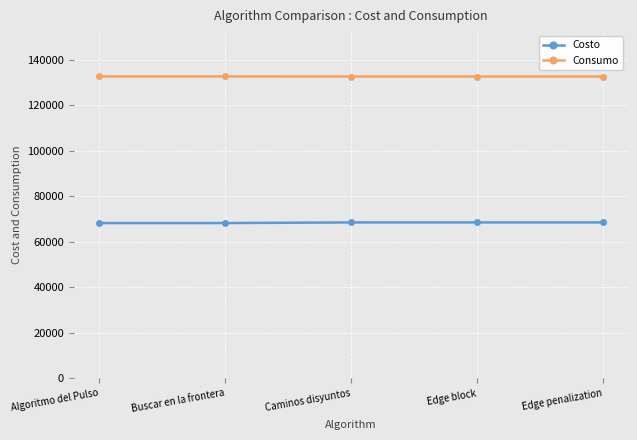

What is the sum of all Consumo values?

663713